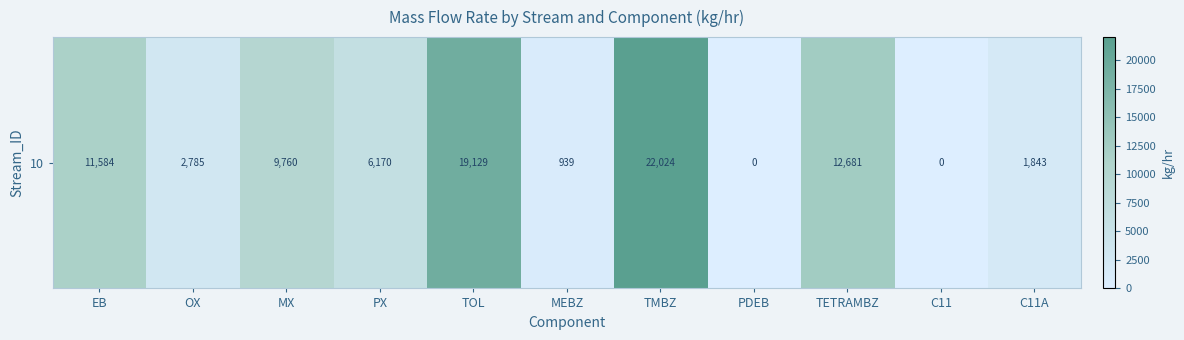

What is the difference between the values at TOL and TMBZ?

2895.2